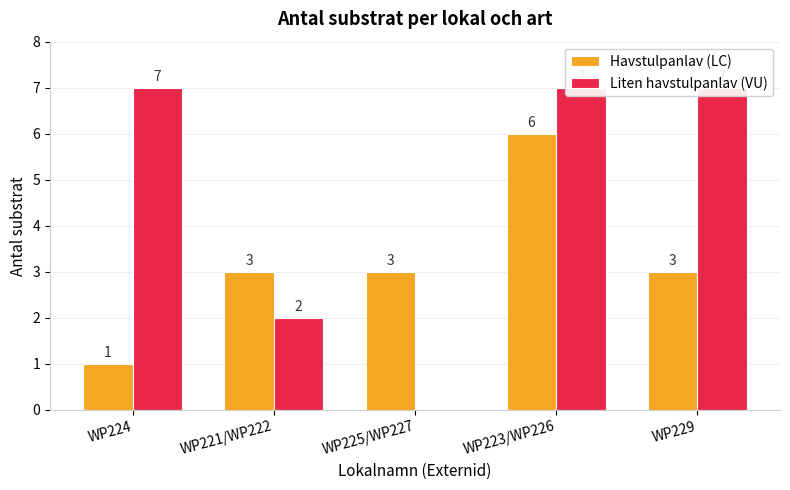

At WP225/WP227, list the series in order from smallest to largest.

Liten havstulpanlav (VU), Havstulpanlav (LC)